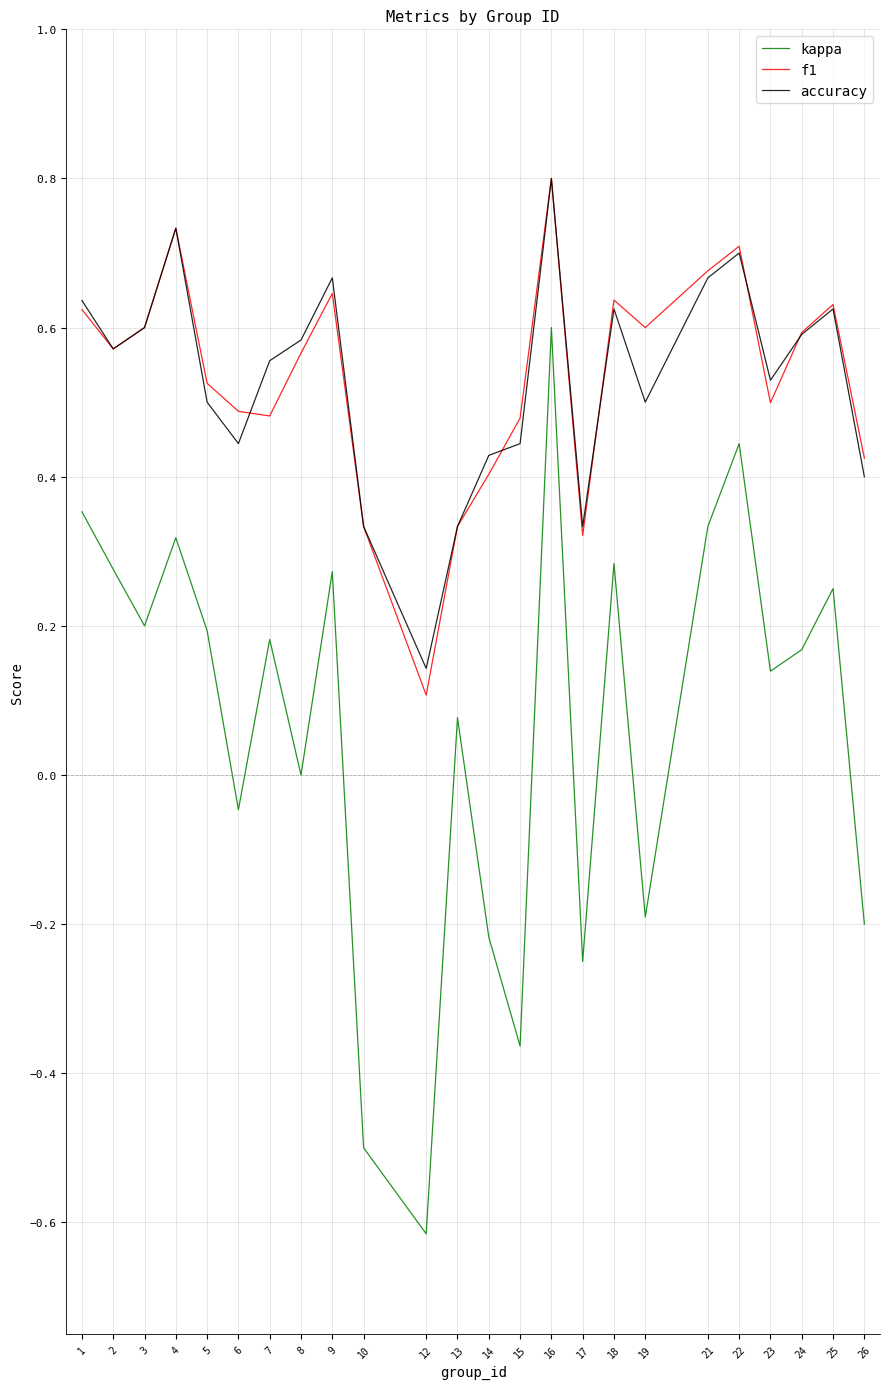

Is it true that f1 equals 0.5 at 6?

True